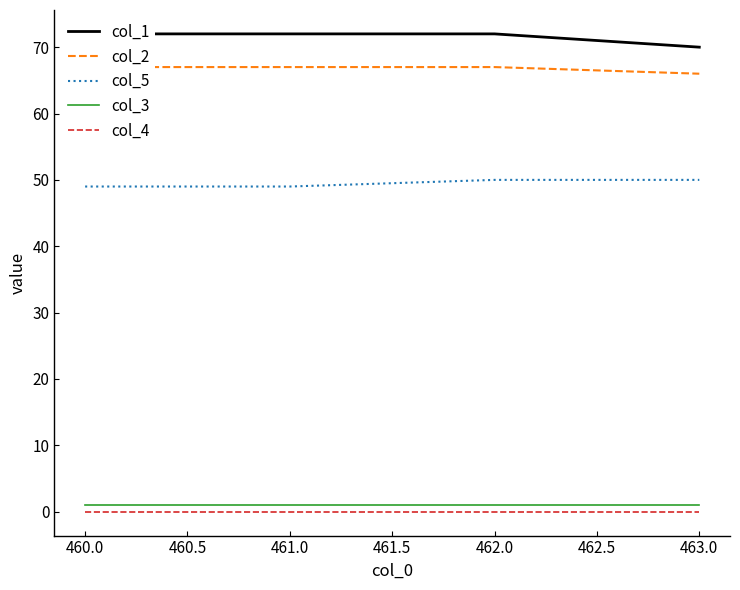

Which series has the largest range (max minus min)?

col_1